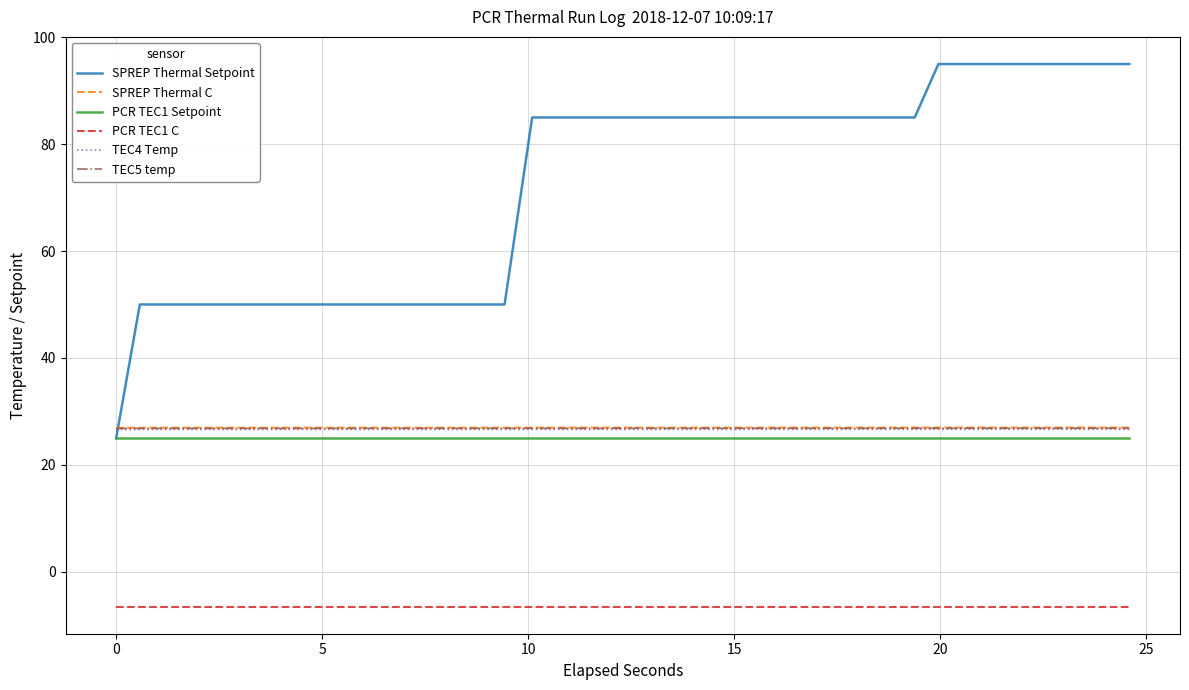

What is the minimum value shown in the chart?

-6.5